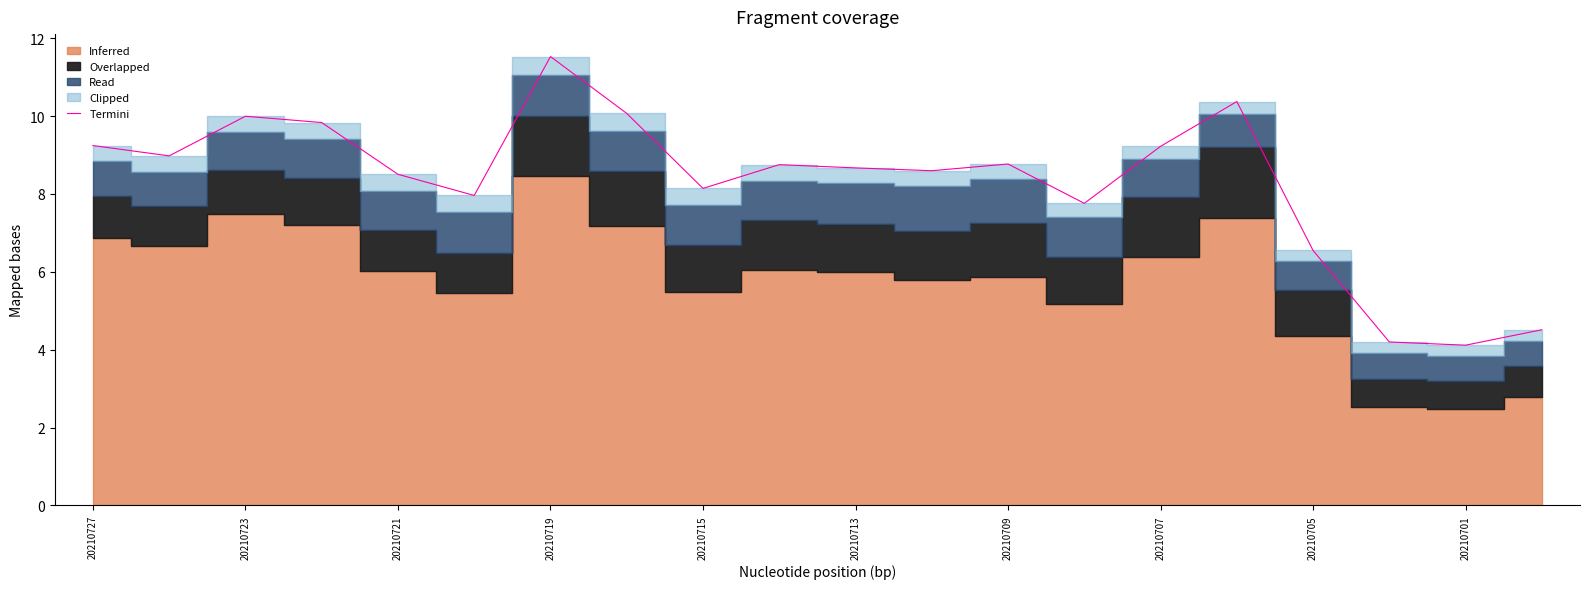

The Termini series shows 8.7 at 20210713. True or false?

True